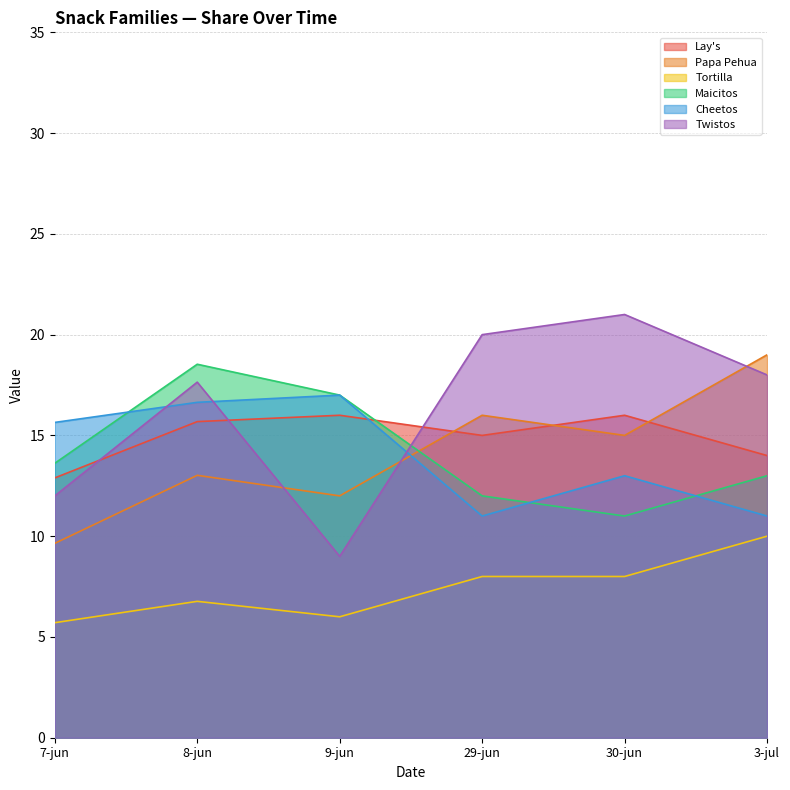

Is it true that Tortilla equals 9.7 at 9-jun?

False